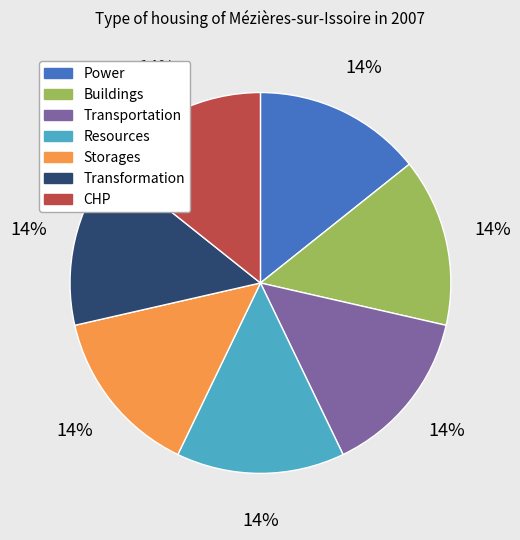

The Resources slice represents 14% of the pie. True or false?

True